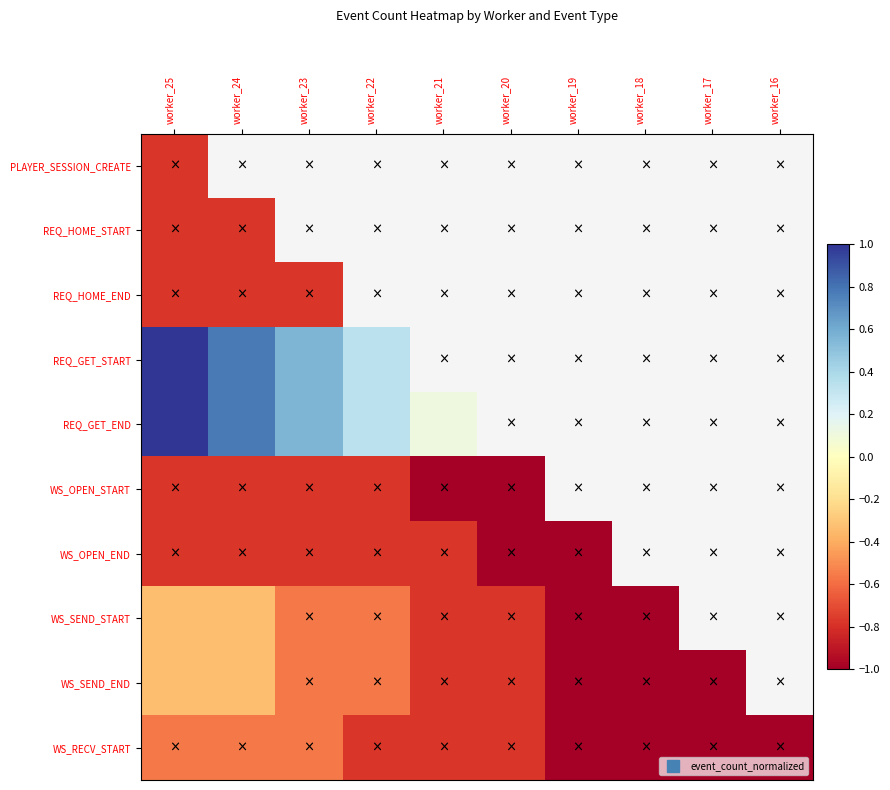

Reading right to left, list all the values displayed in this chart.

PLAYER_SESSION_CREATE: worker_16=-1.0	worker_17=-1.0	worker_18=-1.0	worker_19=-1.0	worker_20=-1.0	worker_21=-1.0	worker_22=-1.0	worker_23=-1.0	worker_24=-1.0	worker_25=-0.8
REQ_HOME_START: worker_16=-1.0	worker_17=-1.0	worker_18=-1.0	worker_19=-1.0	worker_20=-1.0	worker_21=-1.0	worker_22=-1.0	worker_23=-1.0	worker_24=-0.8	worker_25=-0.8
REQ_HOME_END: worker_16=-1.0	worker_17=-1.0	worker_18=-1.0	worker_19=-1.0	worker_20=-1.0	worker_21=-1.0	worker_22=-1.0	worker_23=-0.8	worker_24=-0.8	worker_25=-0.8
REQ_GET_START: worker_16=-1.0	worker_17=-0.8	worker_18=-0.6	worker_19=-0.3	worker_20=-0.1	worker_21=0.1	worker_22=0.3	worker_23=0.6	worker_24=0.8	worker_25=1.0
REQ_GET_END: worker_16=-1.0	worker_17=-0.8	worker_18=-0.6	worker_19=-0.3	worker_20=-0.1	worker_21=0.1	worker_22=0.3	worker_23=0.6	worker_24=0.8	worker_25=1.0
WS_OPEN_START: worker_16=-1.0	worker_17=-1.0	worker_18=-1.0	worker_19=-1.0	worker_20=-1.0	worker_21=-1.0	worker_22=-0.8	worker_23=-0.8	worker_24=-0.8	worker_25=-0.8
WS_OPEN_END: worker_16=-1.0	worker_17=-1.0	worker_18=-1.0	worker_19=-1.0	worker_20=-1.0	worker_21=-0.8	worker_22=-0.8	worker_23=-0.8	worker_24=-0.8	worker_25=-0.8
WS_SEND_START: worker_16=-1.0	worker_17=-1.0	worker_18=-1.0	worker_19=-1.0	worker_20=-0.8	worker_21=-0.8	worker_22=-0.6	worker_23=-0.6	worker_24=-0.3	worker_25=-0.3
WS_SEND_END: worker_16=-1.0	worker_17=-1.0	worker_18=-1.0	worker_19=-1.0	worker_20=-0.8	worker_21=-0.8	worker_22=-0.6	worker_23=-0.6	worker_24=-0.3	worker_25=-0.3
WS_RECV_START: worker_16=-1.0	worker_17=-1.0	worker_18=-1.0	worker_19=-1.0	worker_20=-0.8	worker_21=-0.8	worker_22=-0.8	worker_23=-0.6	worker_24=-0.6	worker_25=-0.6